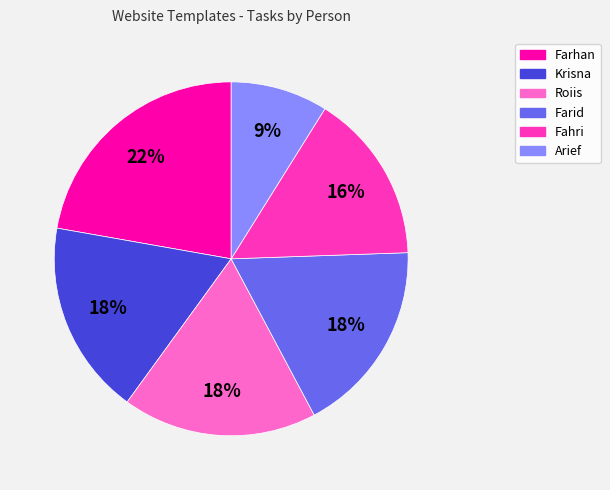

To the nearest percent, what percentage of the pie is Farid?

18%